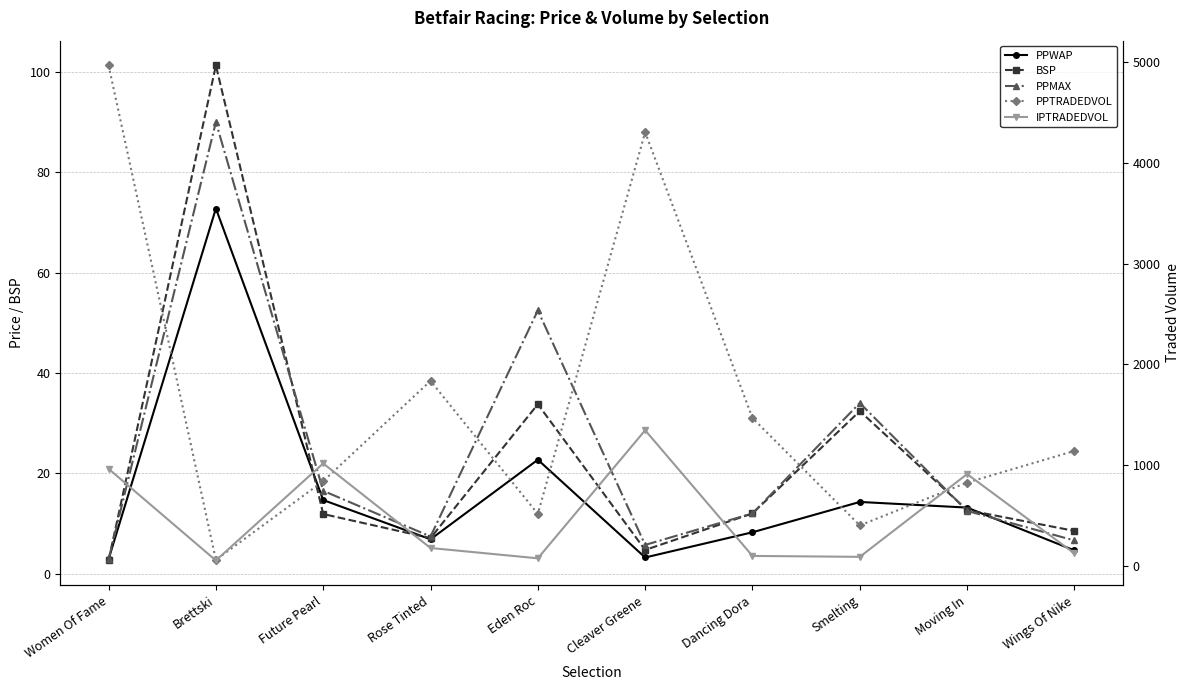

Reading left to right, transcribe all the data shown in this chart.

PPWAP: Women Of Fame=2.9	Brettski=72.8	Future Pearl=14.7	Rose Tinted=6.8	Eden Roc=22.7	Cleaver Greene=3.2	Dancing Dora=8.2	Smelting=14.3	Moving In=13.2	Wings Of Nike=4.6
BSP: Women Of Fame=2.6	Brettski=101.3	Future Pearl=11.9	Rose Tinted=7.1	Eden Roc=33.8	Cleaver Greene=4.7	Dancing Dora=12.0	Smelting=32.4	Moving In=12.7	Wings Of Nike=8.5
PPMAX: Women Of Fame=2.8	Brettski=90.0	Future Pearl=16.5	Rose Tinted=7.4	Eden Roc=52.5	Cleaver Greene=5.7	Dancing Dora=12.0	Smelting=34.0	Moving In=12.5	Wings Of Nike=6.6
PPTRADEDVOL: Women Of Fame=4967.9	Brettski=59.2	Future Pearl=841.0	Rose Tinted=1836.2	Eden Roc=515.8	Cleaver Greene=4304.1	Dancing Dora=1467.3	Smelting=401.6	Moving In=826.9	Wings Of Nike=1141.0
IPTRADEDVOL: Women Of Fame=963.5	Brettski=53.4	Future Pearl=1016.8	Rose Tinted=177.2	Eden Roc=74.8	Cleaver Greene=1346.0	Dancing Dora=98.5	Smelting=89.4	Moving In=911.1	Wings Of Nike=123.6